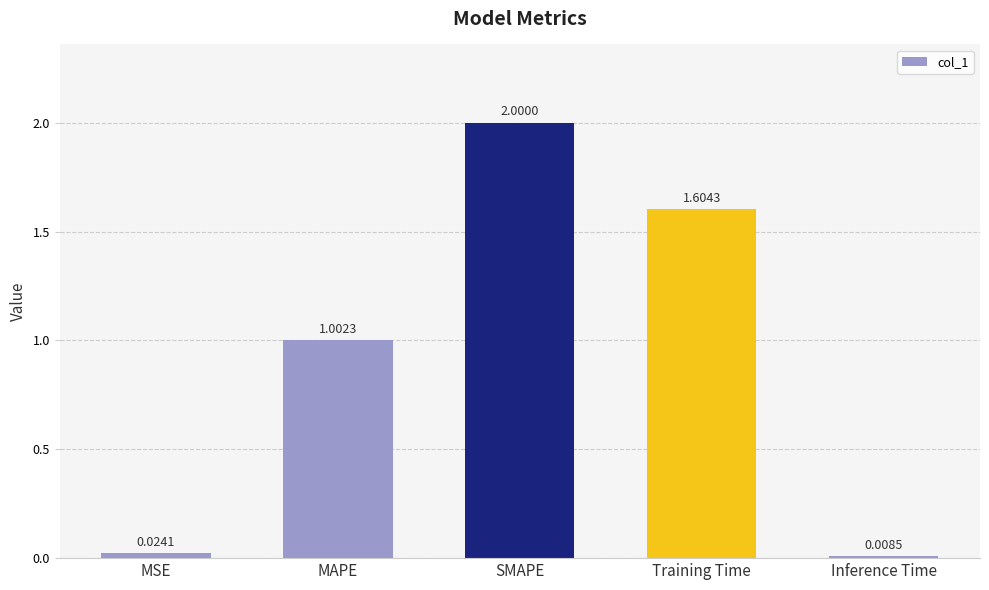

At which category does the chart reach its minimum across all series?

Inference Time